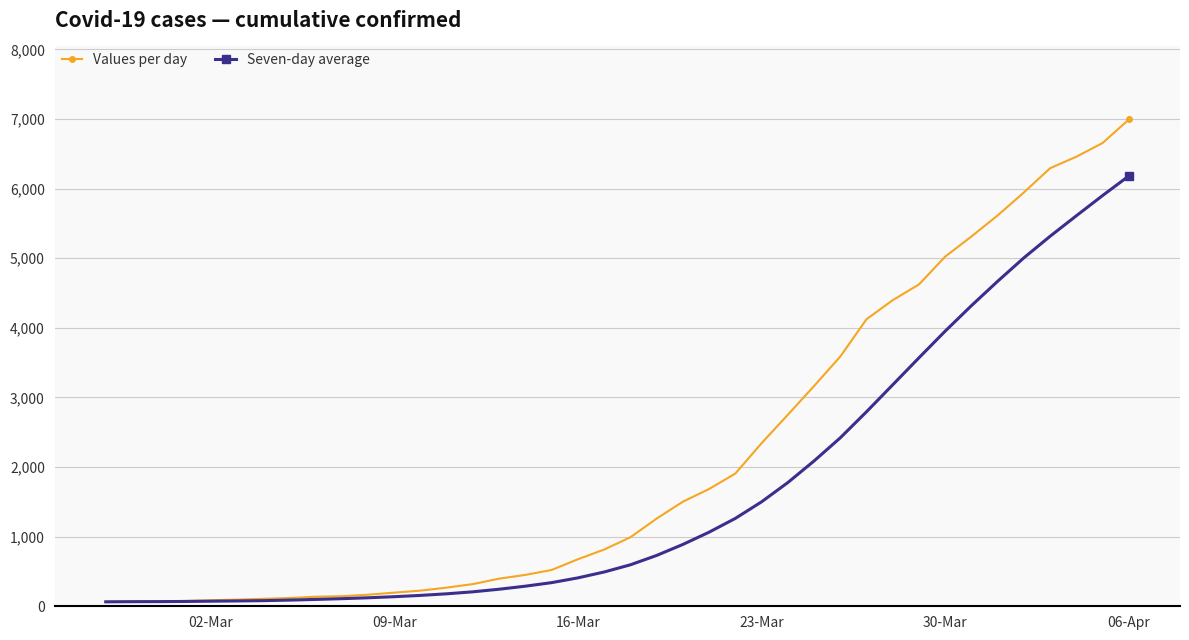

What is the difference between the maximum and minimum values in the Values per day series?

6930.0